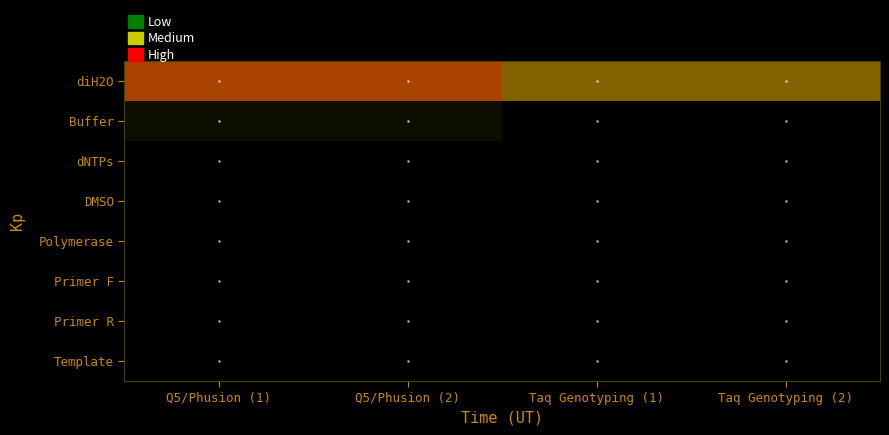

What is the total value across all series at Q5/Phusion (1)?

25.0